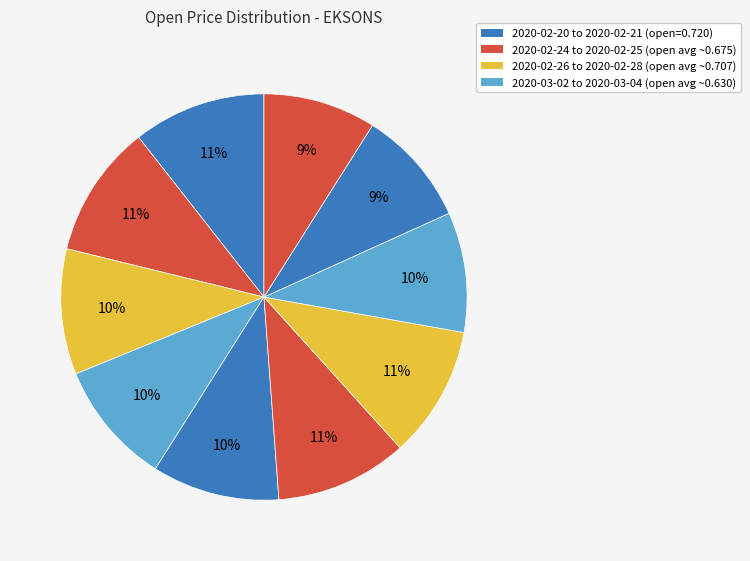

How many slices are in this pie chart?

10